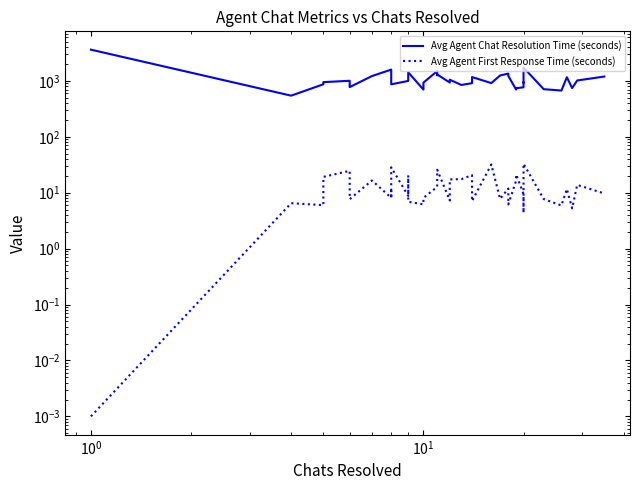

What is the sum of all Avg Agent Chat Resolution Time (seconds) values?

43784.1